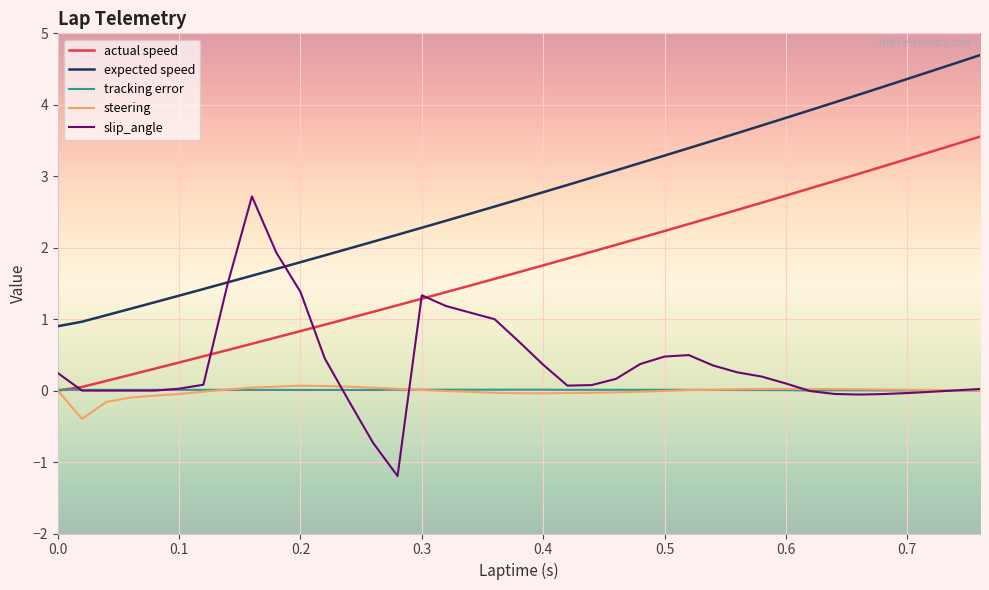

What is the difference between the maximum and minimum values in the expected speed series?

3.8